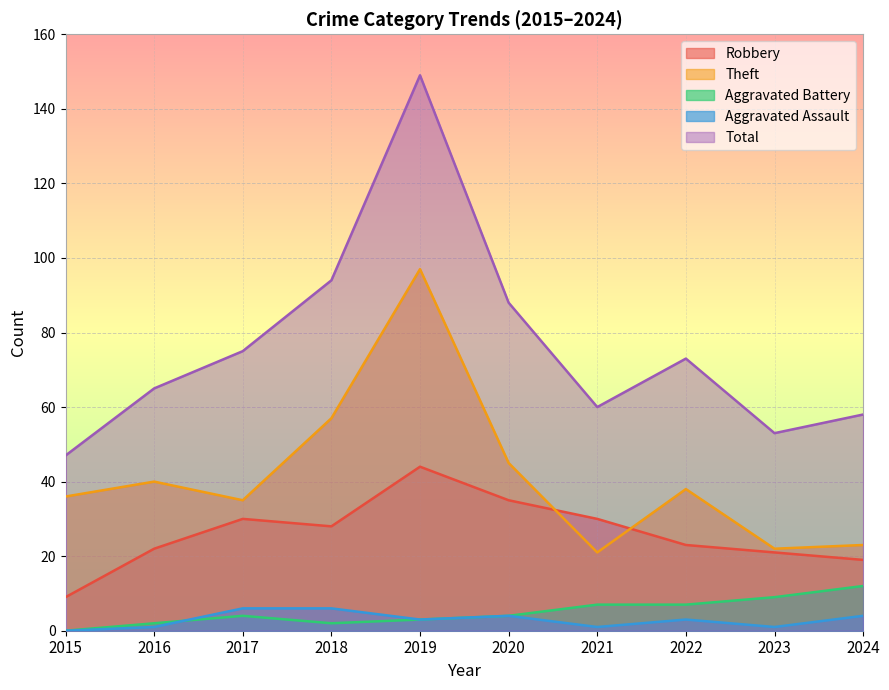

Which series has the widest spread of values?

Total